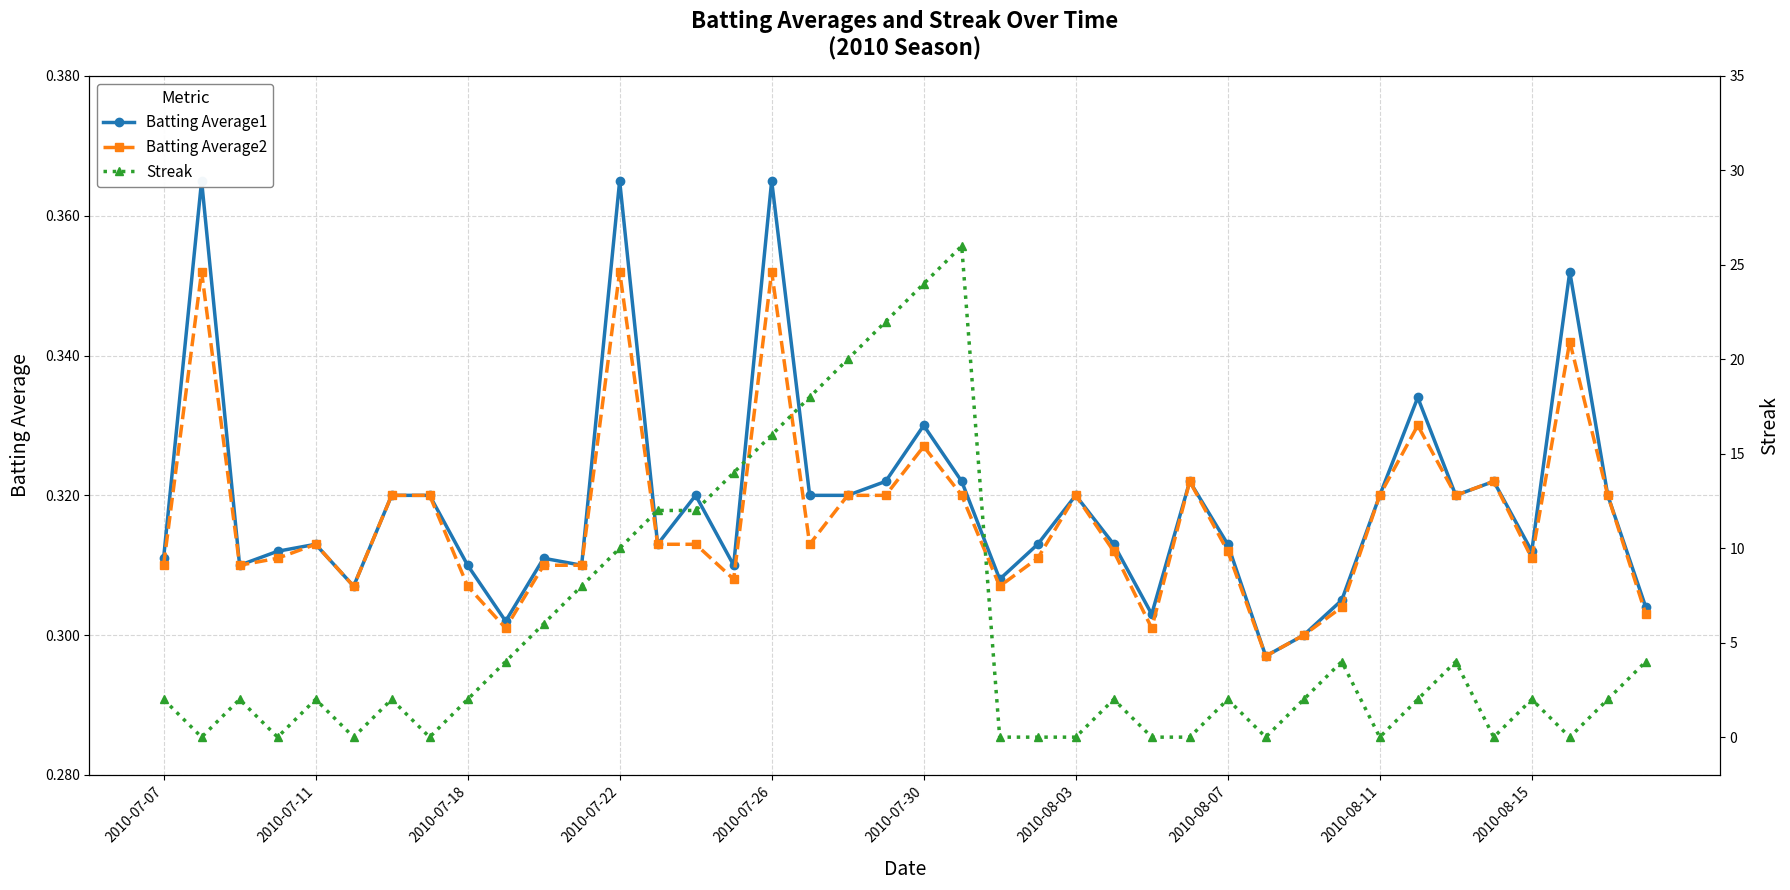

How many intersections are there between Streak and Batting Average1?

20